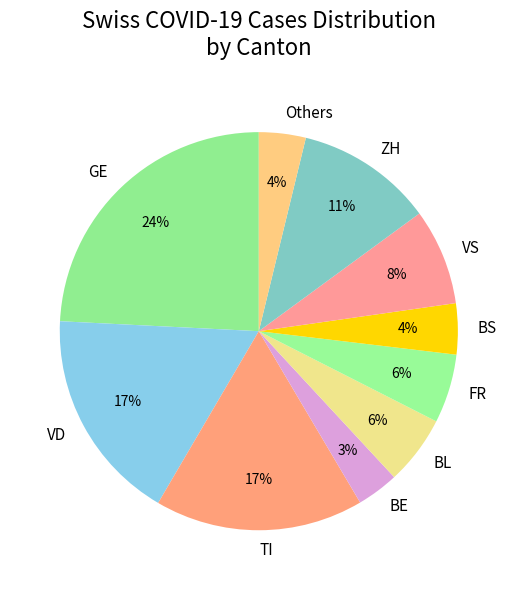

Which category has the biggest portion of the pie?

GE